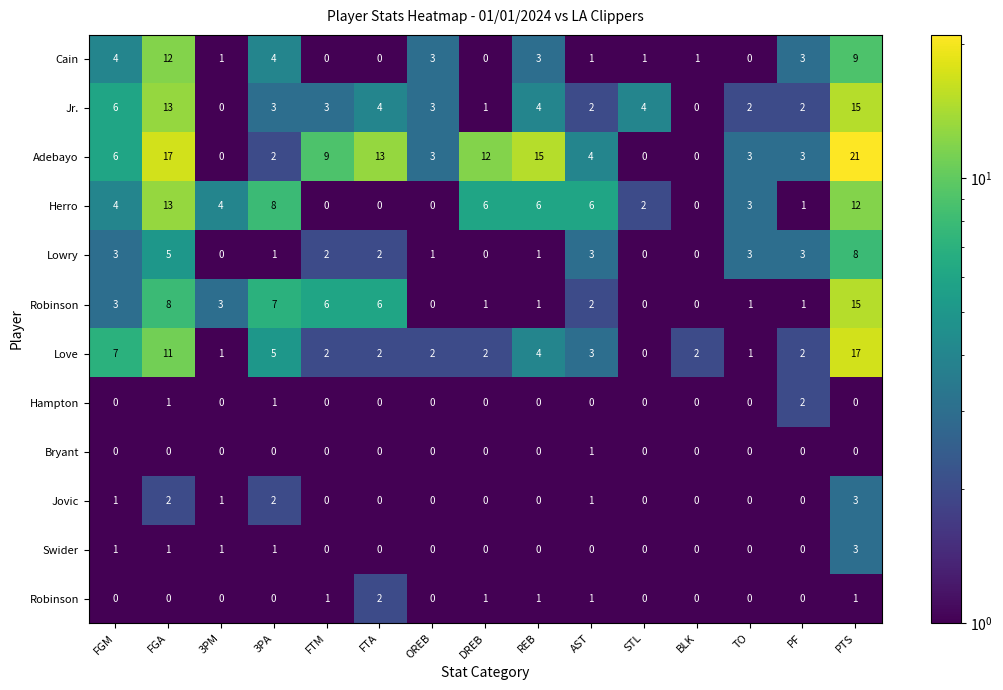

At which category is the sum across all series the highest?

PTS